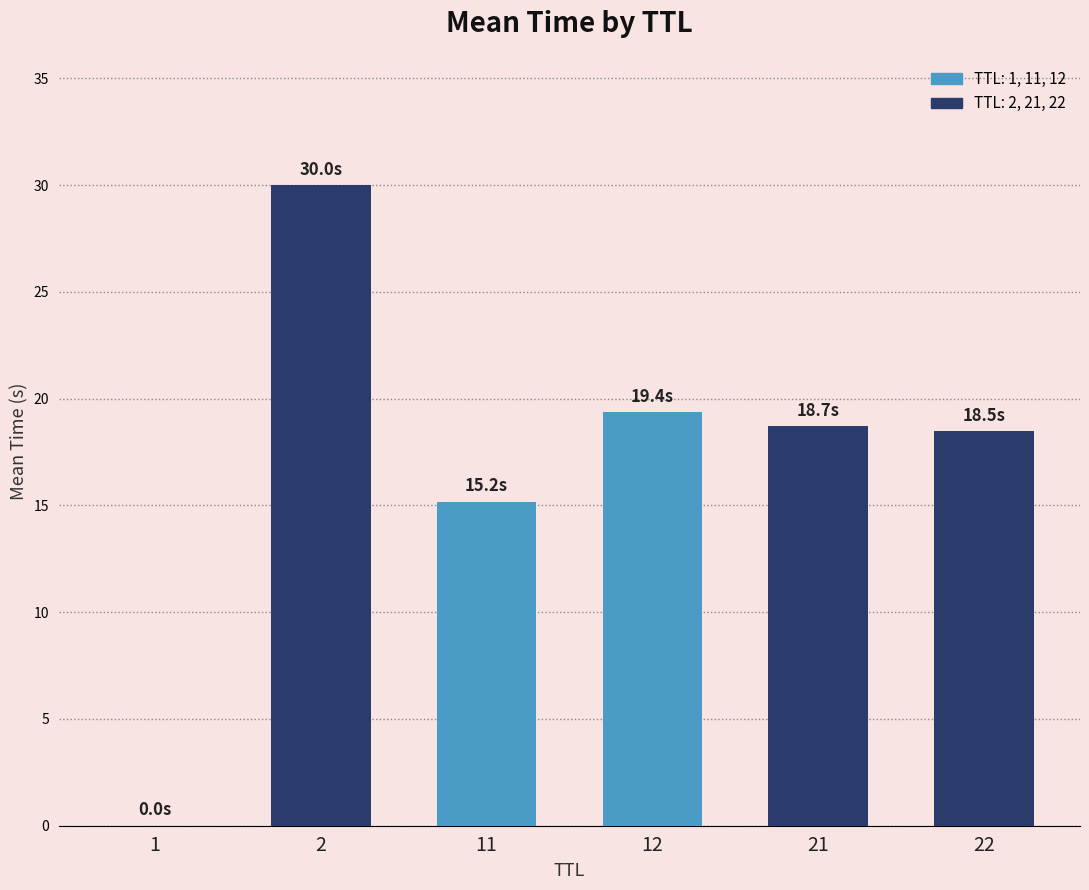

At which label does the data first exceed 18?

2